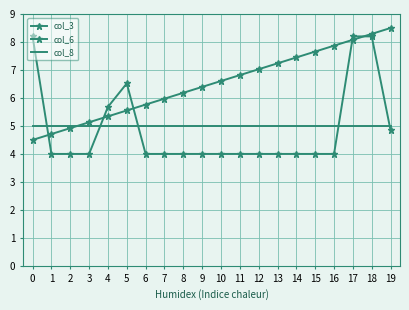

Is this an area chart (filled region under the line)?

No